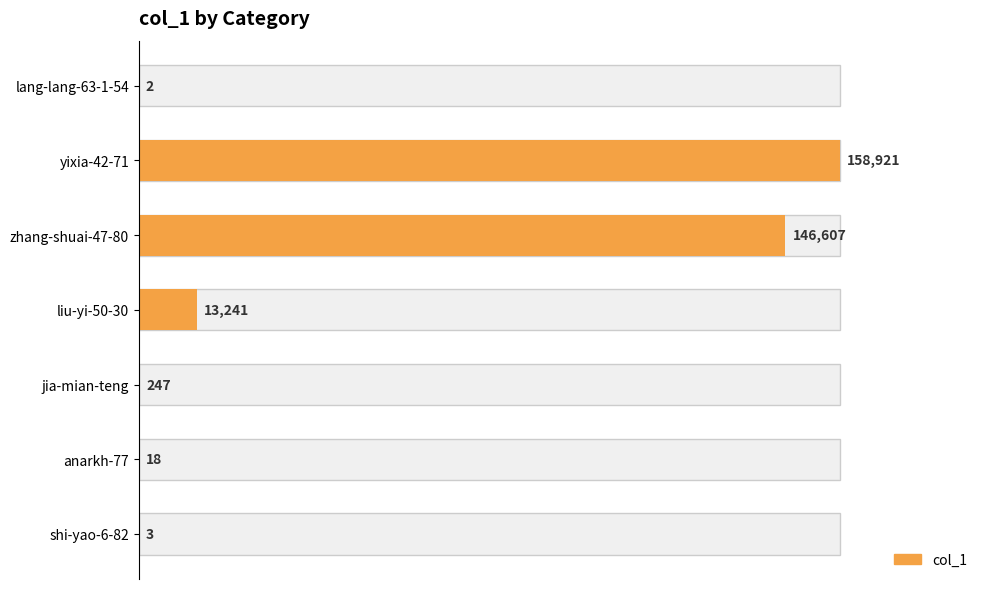

How many distinct data groups are displayed?

1